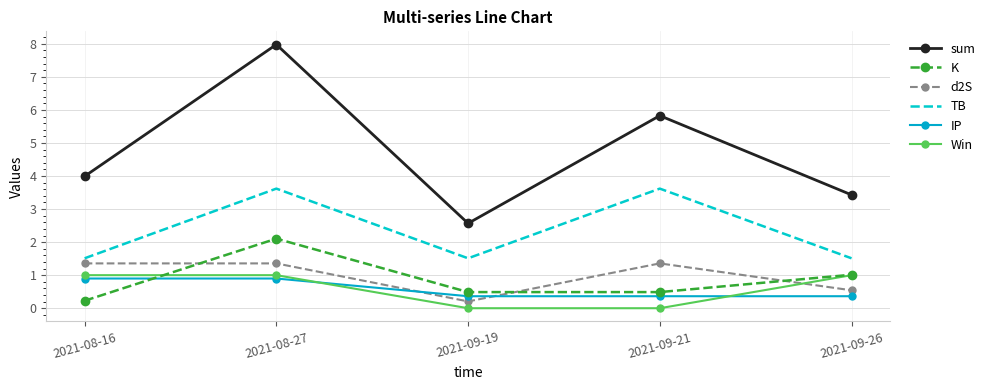

What is the difference between the maximum and minimum values in the IP series?

0.5